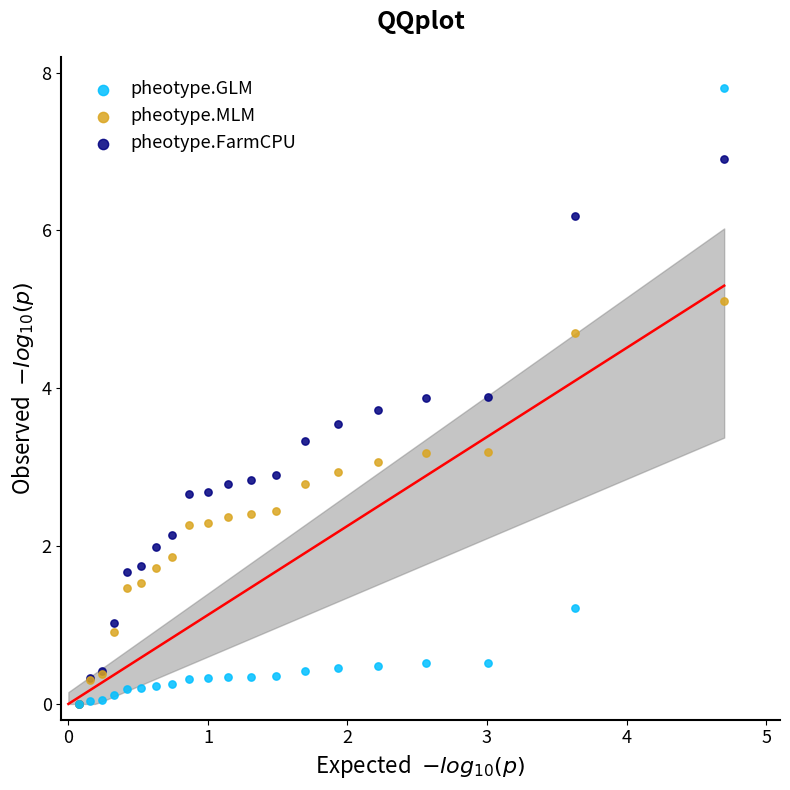

What are all the series names shown in the legend?

pheotype.GLM, pheotype.MLM, pheotype.FarmCPU